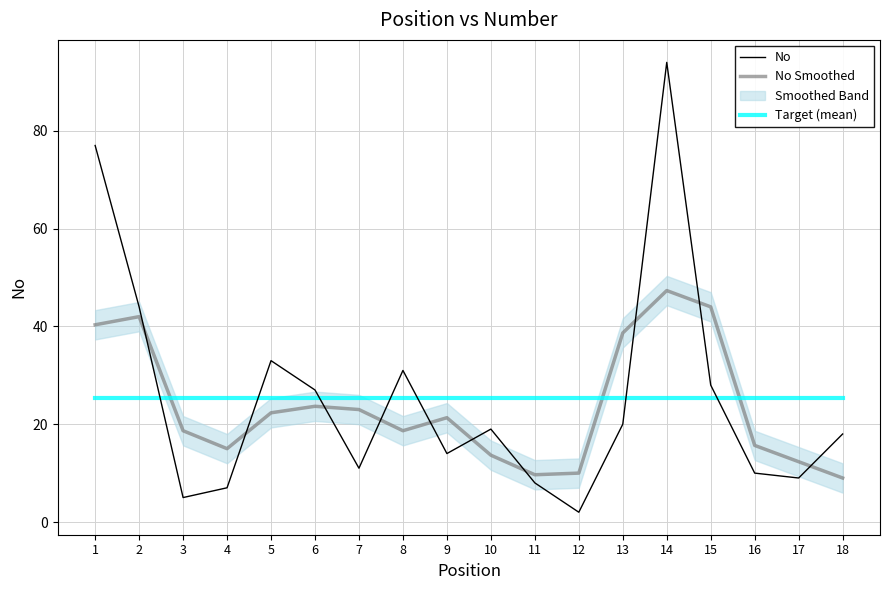

True or false: Target (mean) has more than 2 interior local peaks.

False